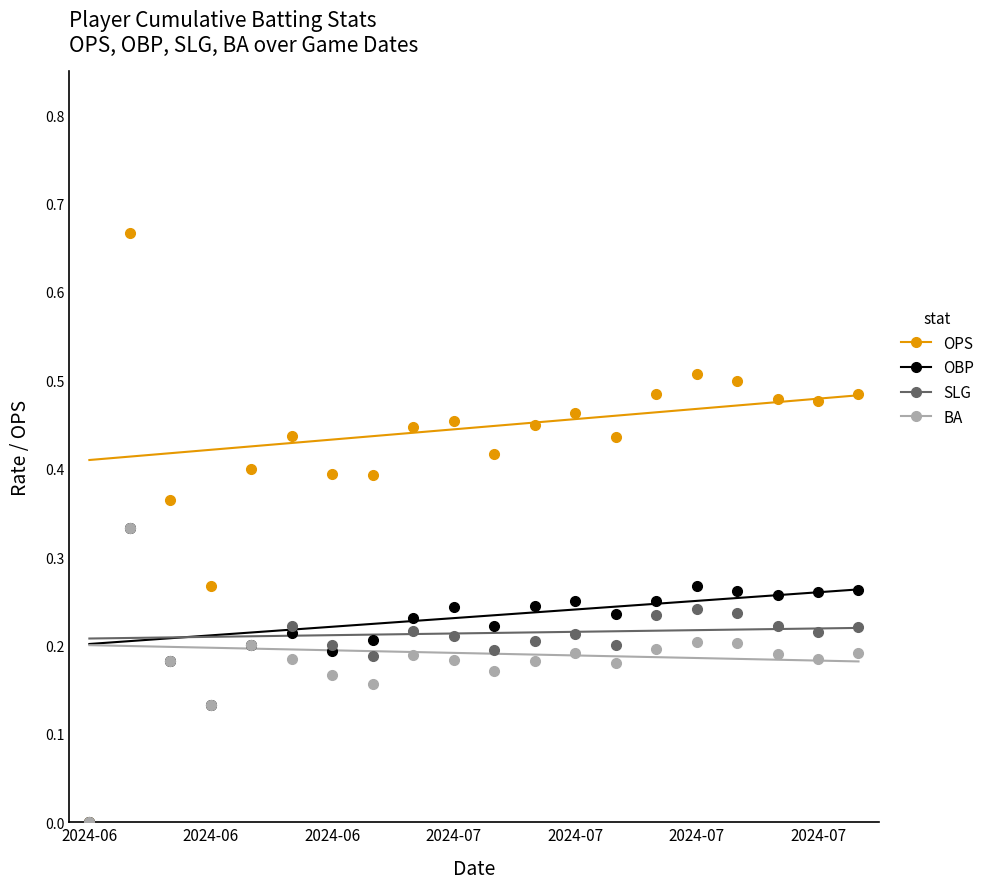

True or false: OPS and SLG intersect in this chart.

False